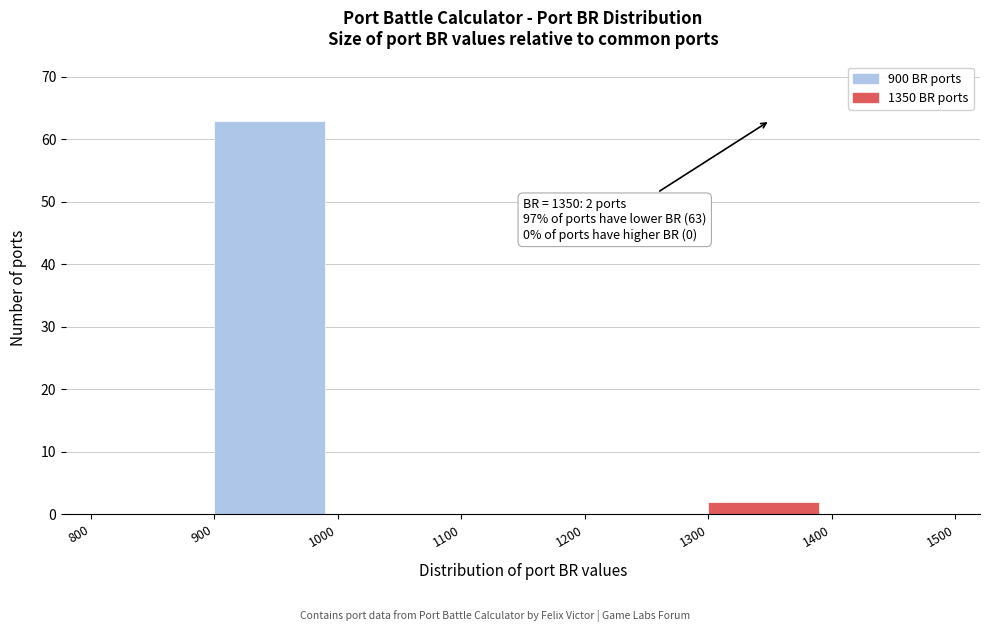

Over which range of the x-axis is the bar tallest?

900 to 1000